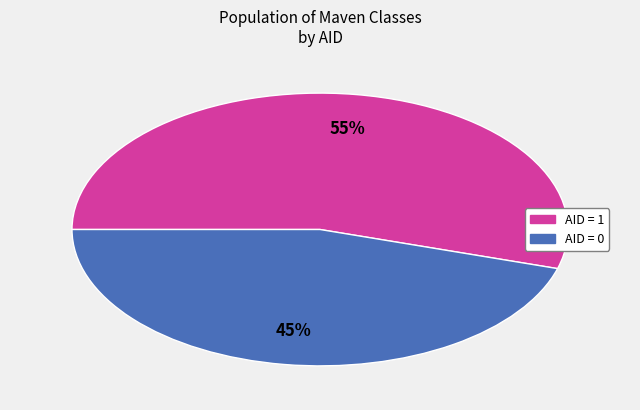

Is there a majority slice in this chart?

Yes